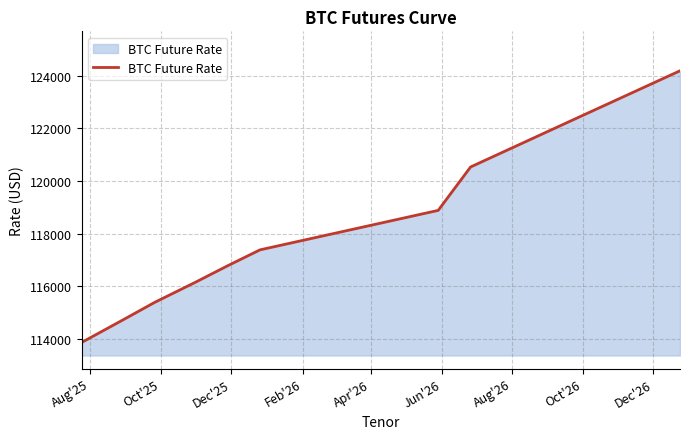

What is the difference between the second highest and second lowest values?

7665